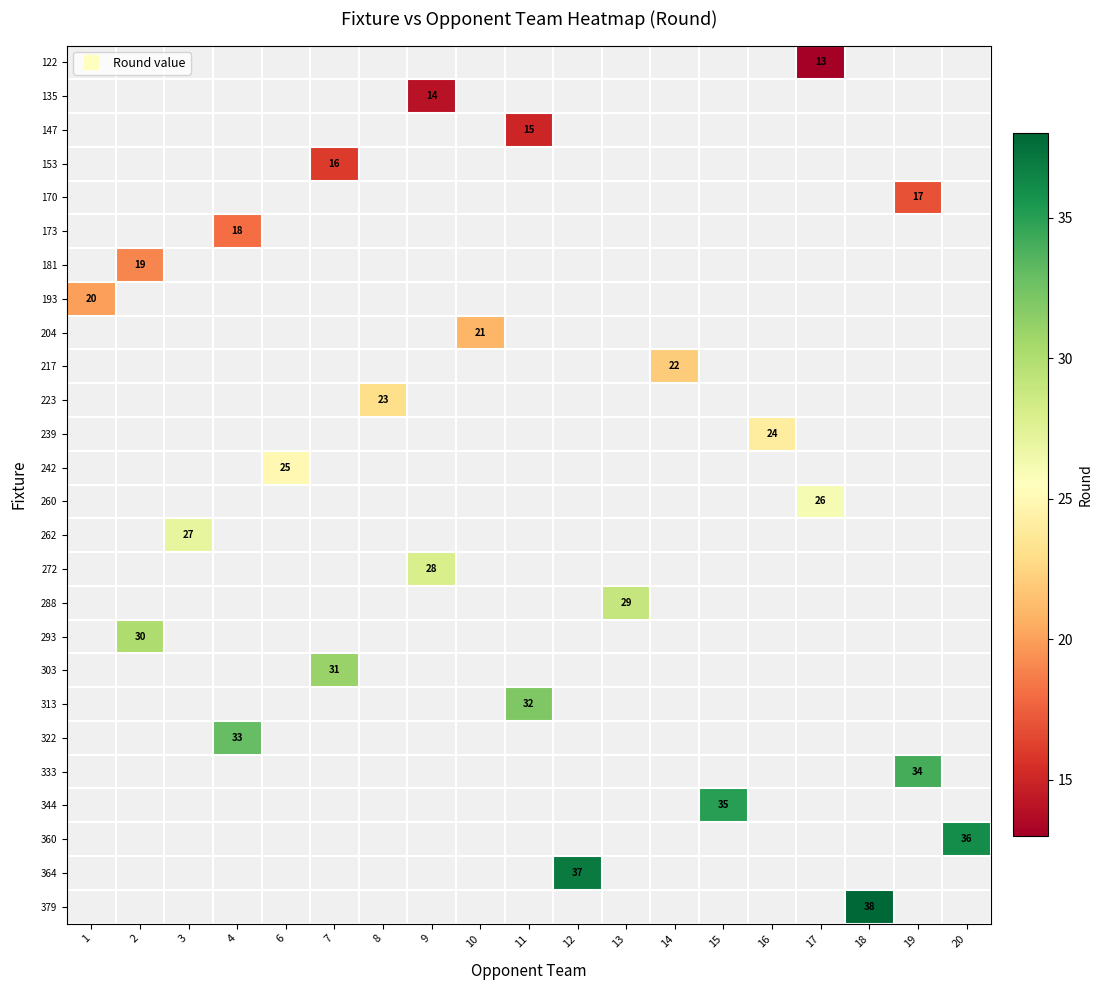

Which has a higher value, 1 or 16?

16